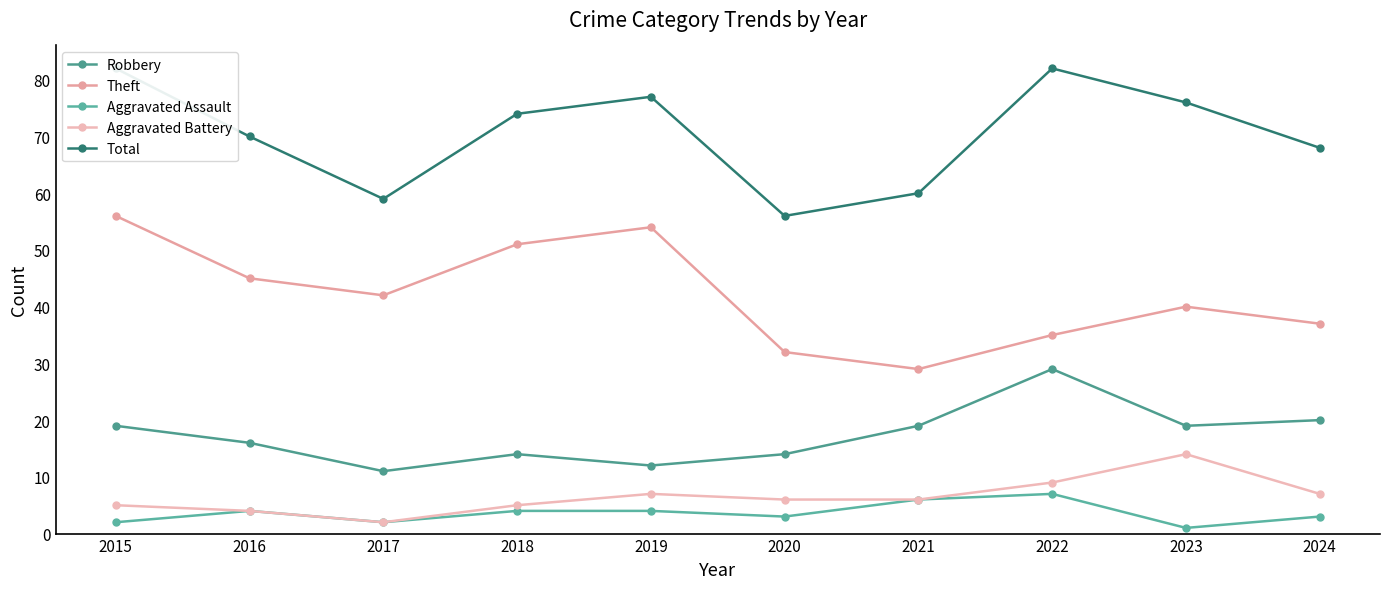

Where does the Total series first go above 74?

2015